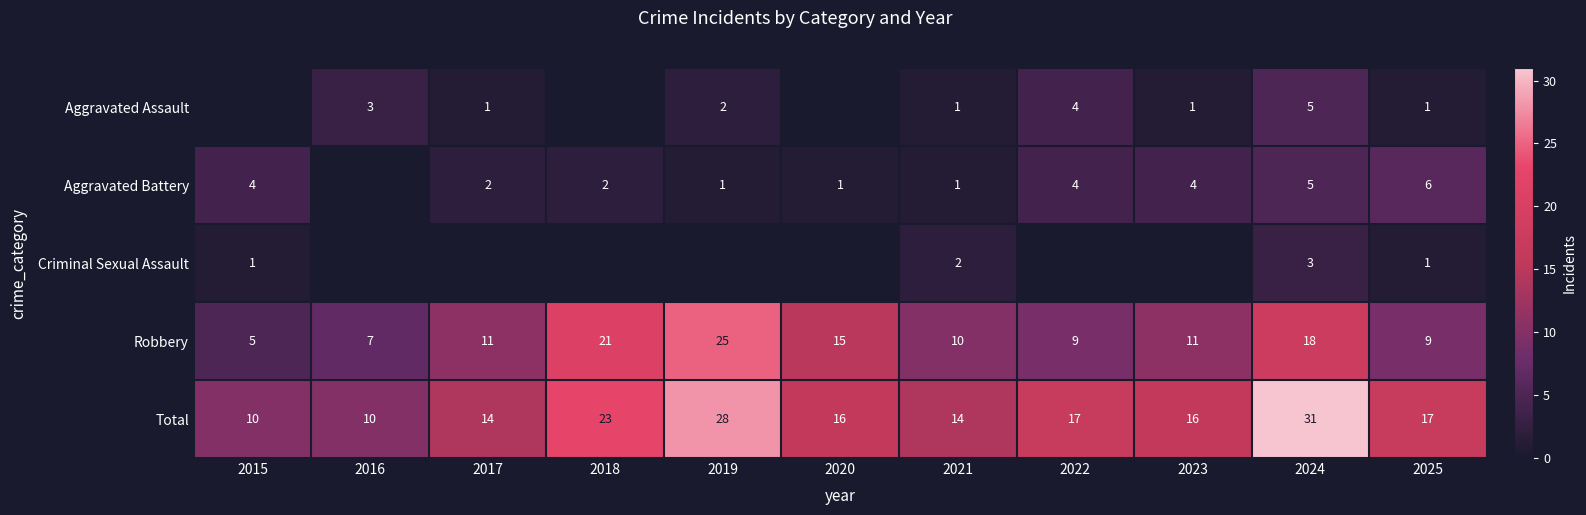

What is the difference between the highest and lowest values at 2024?

28